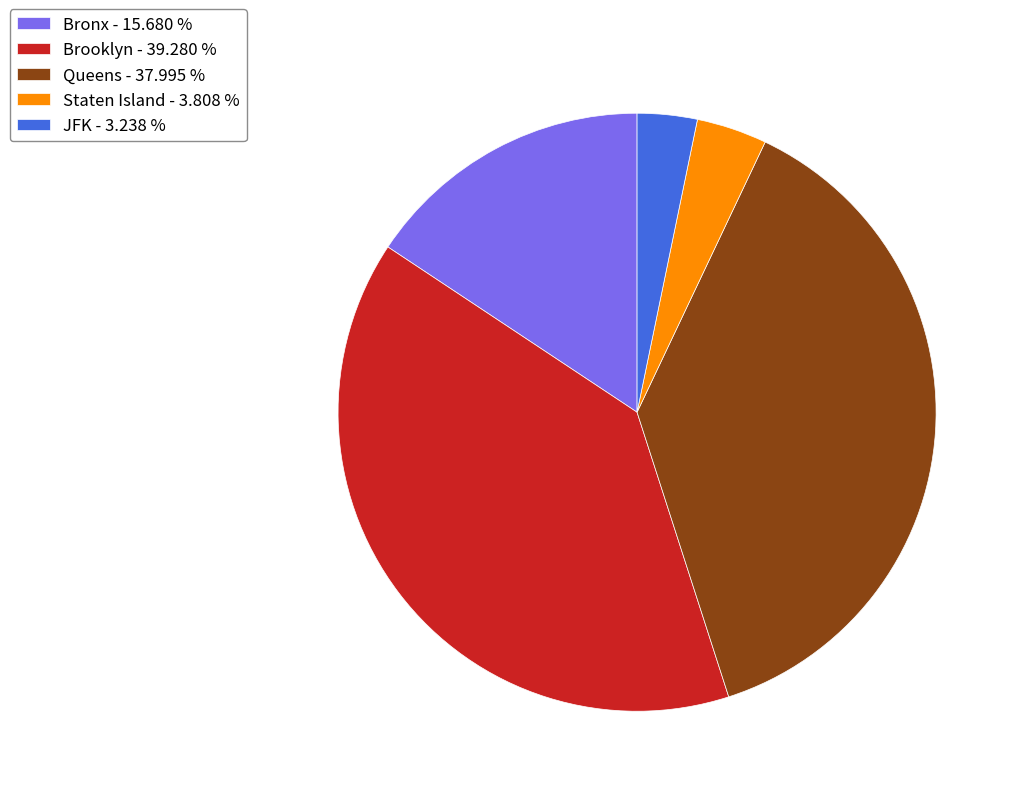

How many segments does this pie chart have?

5